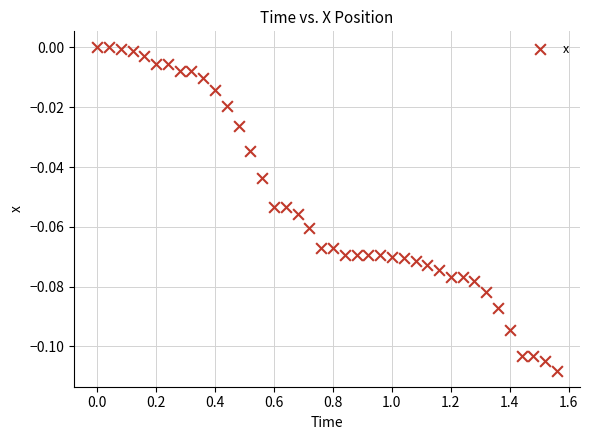

What is the range of X values (max minus min)?

1.6